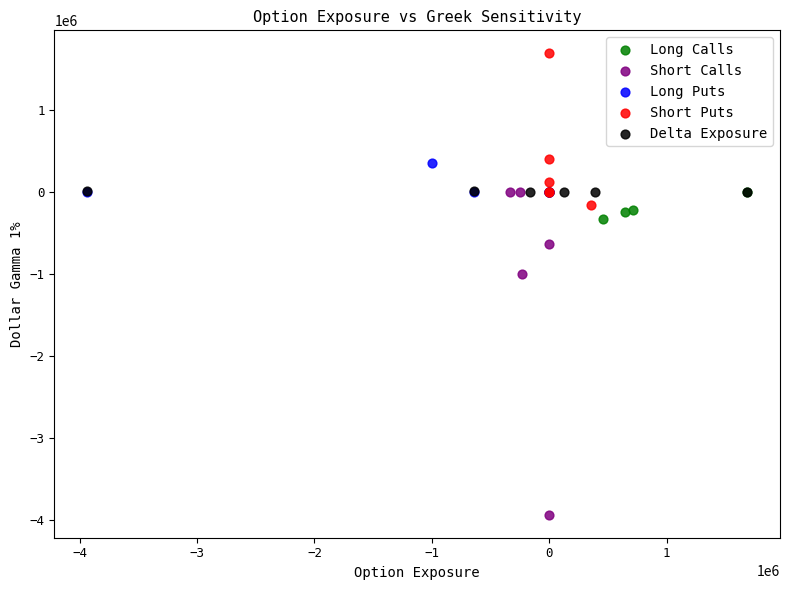

Which series has the largest Y range (max minus min)?

Short Calls